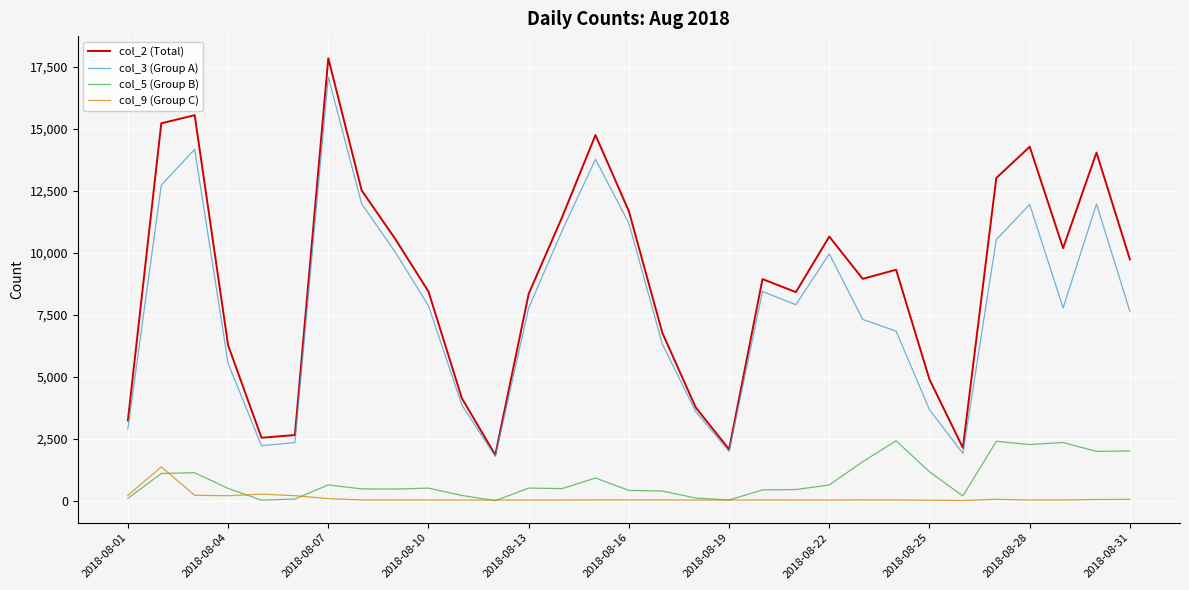

True or false: col_9 (Group C) and col_3 (Group A) cross at least once.

False